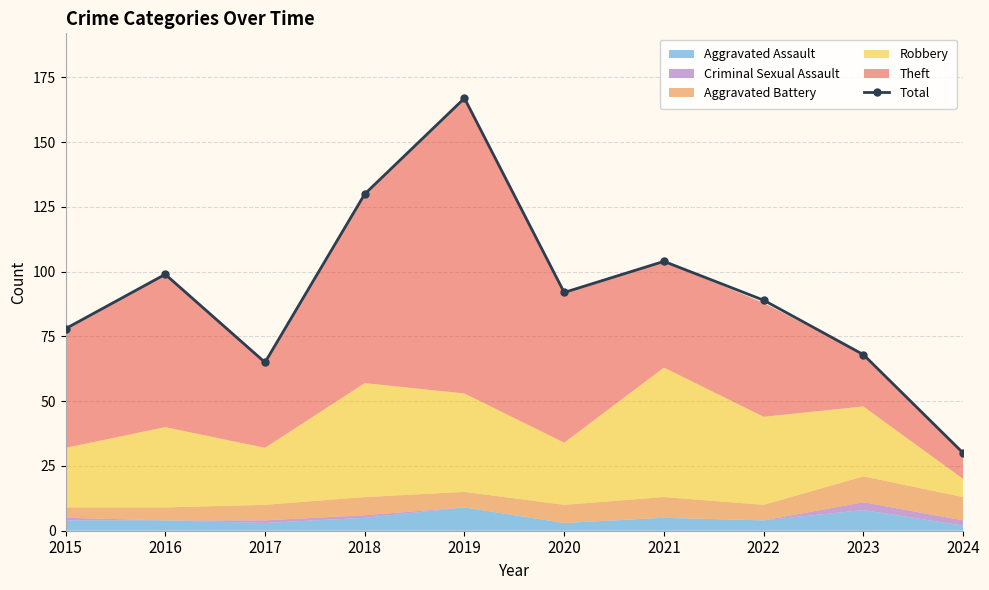

List the labels in order of value, smallest first.

2024, 2017, 2023, 2015, 2022, 2020, 2016, 2021, 2018, 2019